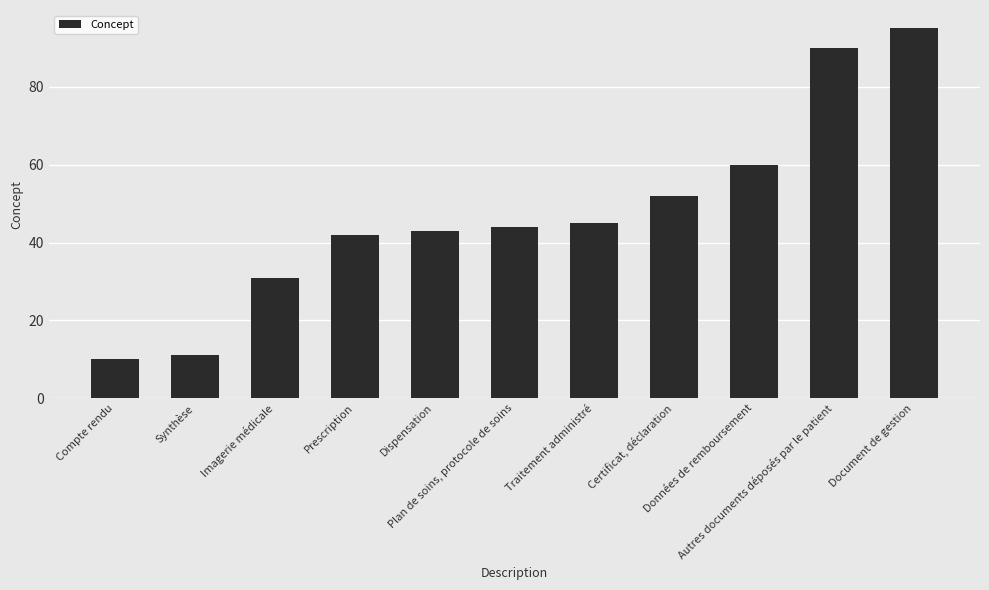

What position from the right is Données de remboursement?

3